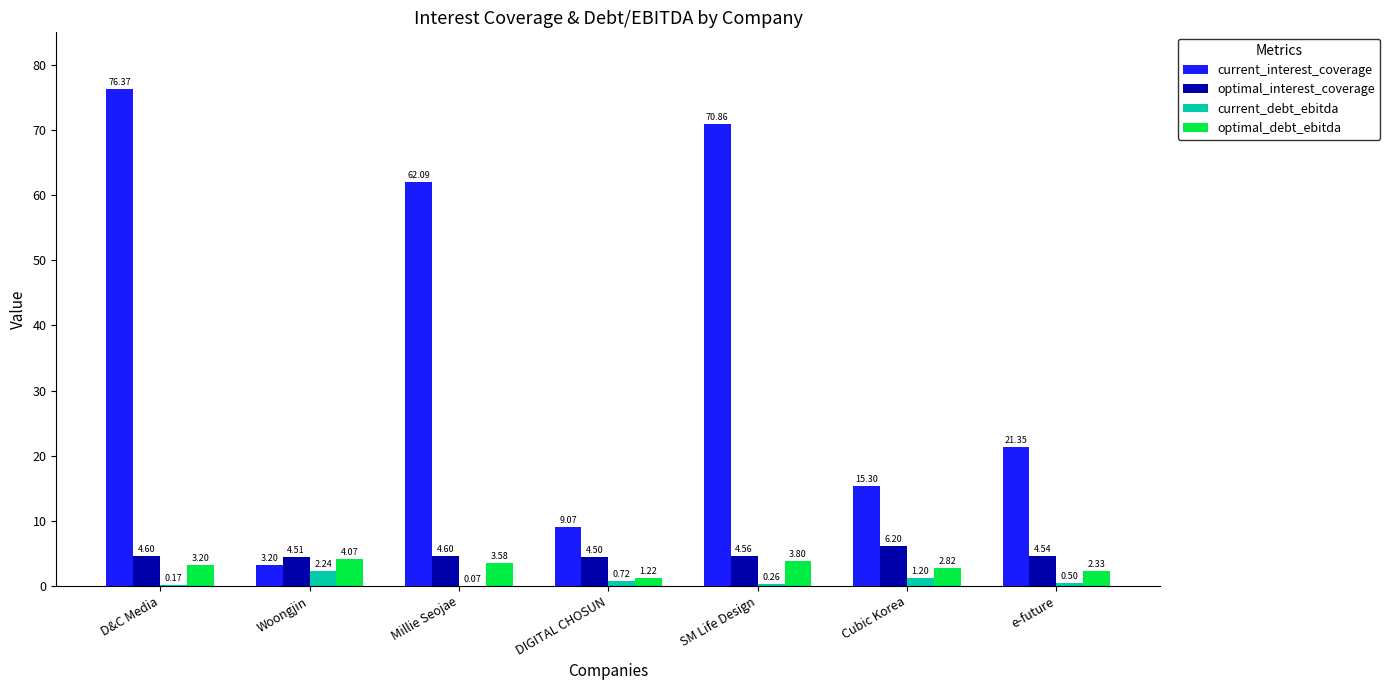

Which series has the largest range (max minus min)?

current_interest_coverage